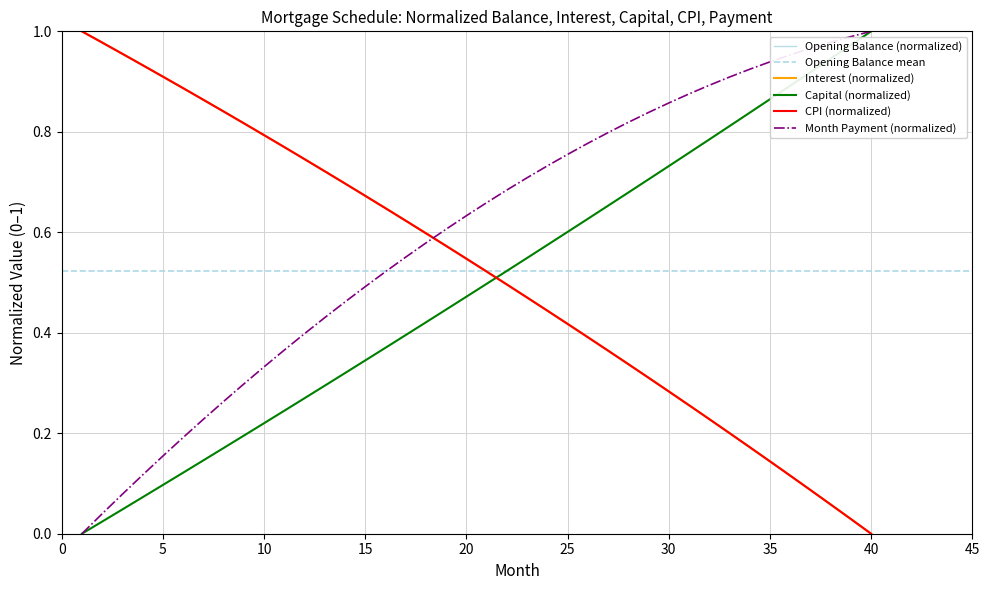

How many series are shown in this chart?

5